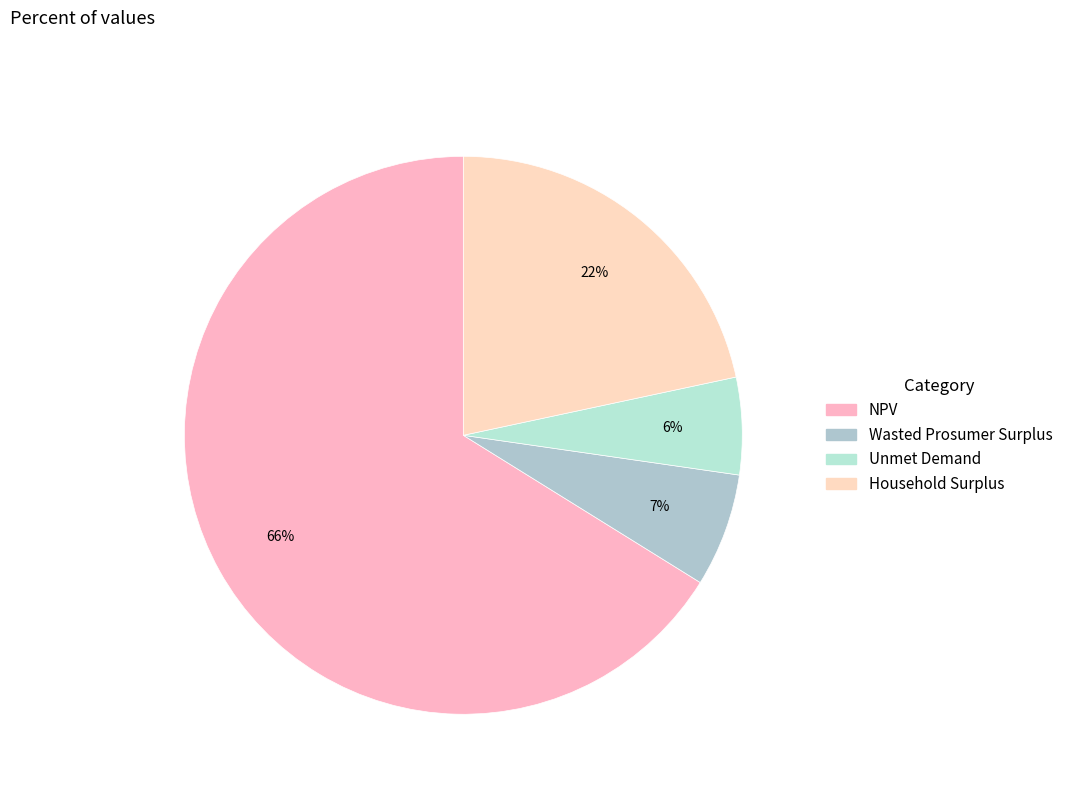

Count the number of slices in the pie.

4